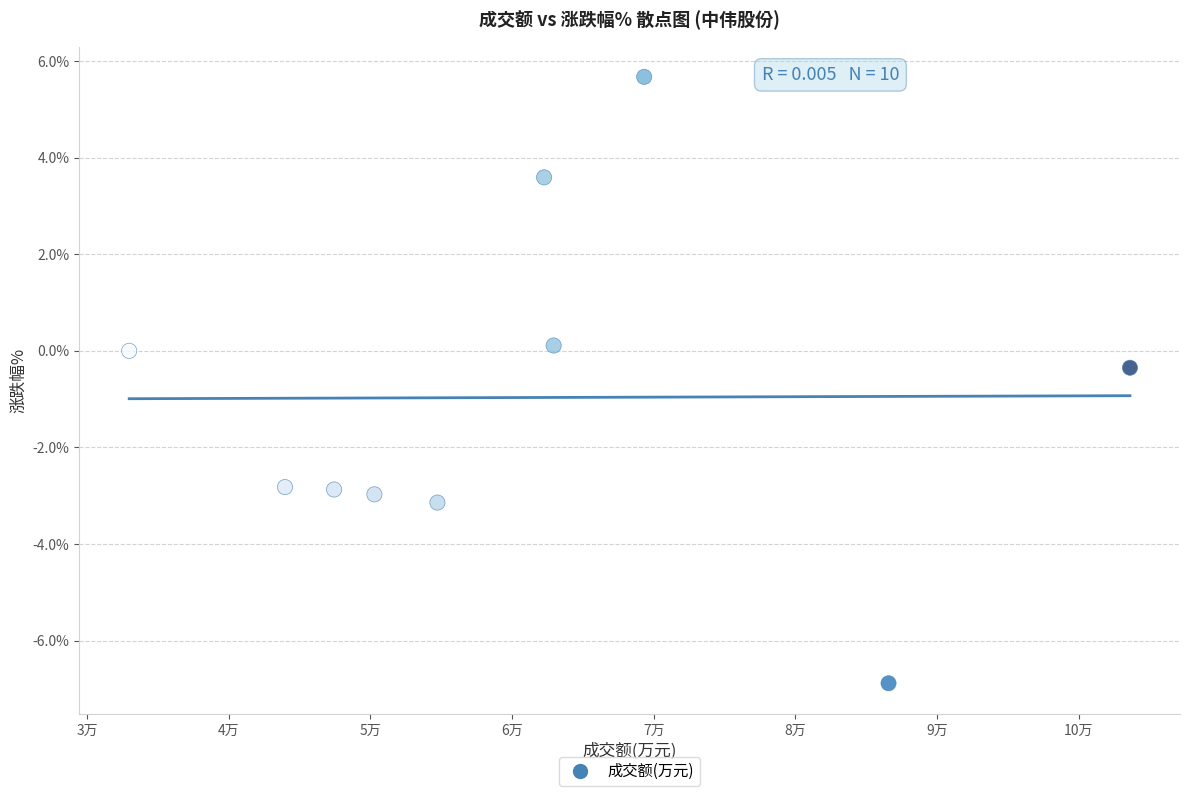

What is the range of X values (max minus min)?

70645.0